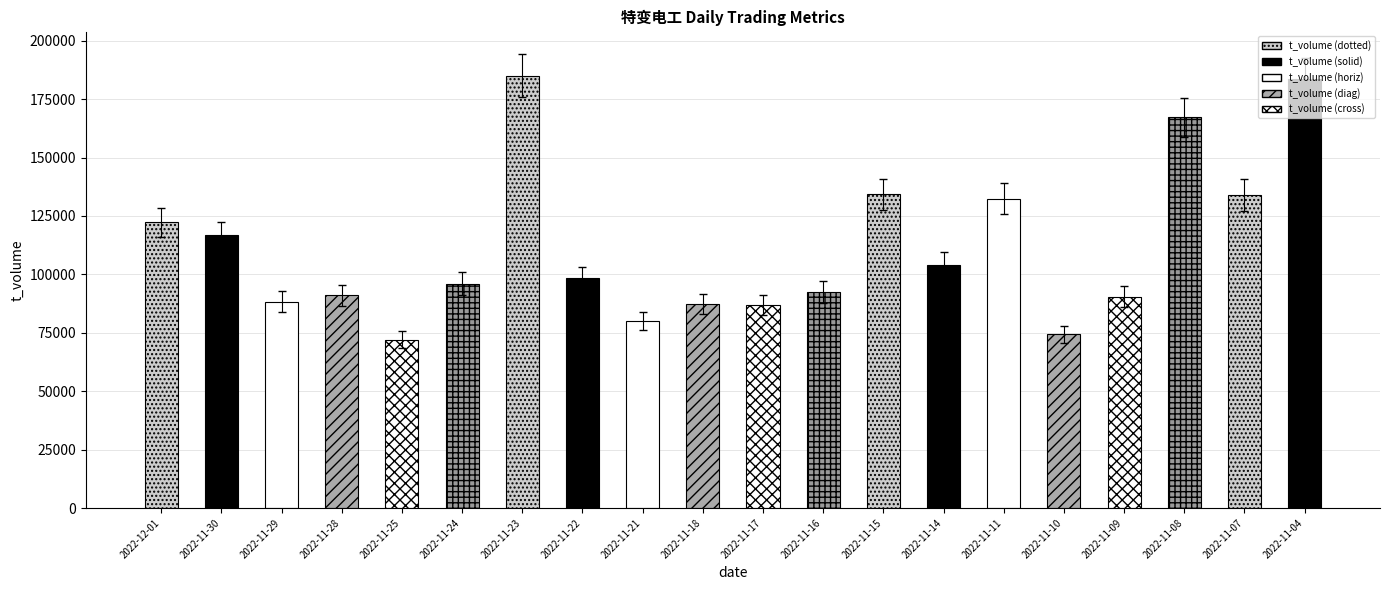

What is the value of the t_volume bar at the 2nd from the left?

116651.0